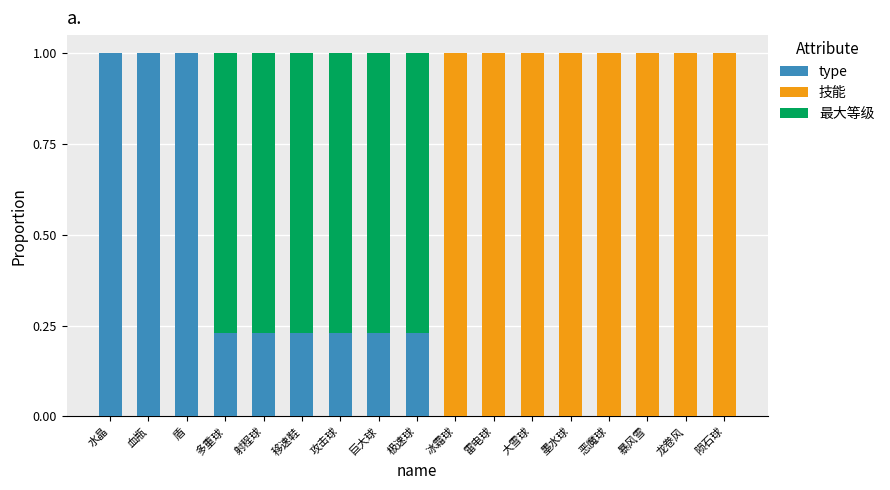

What is the maximum value for type?

1.0